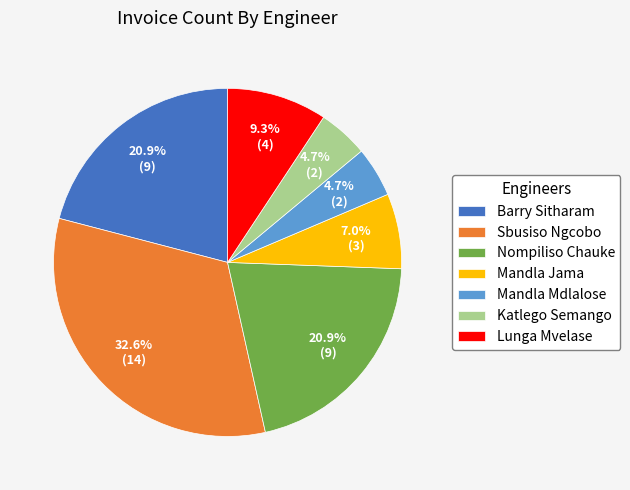

Combined, do Mandla Mdlalose and Nompiliso Chauke account for over 50%?

No